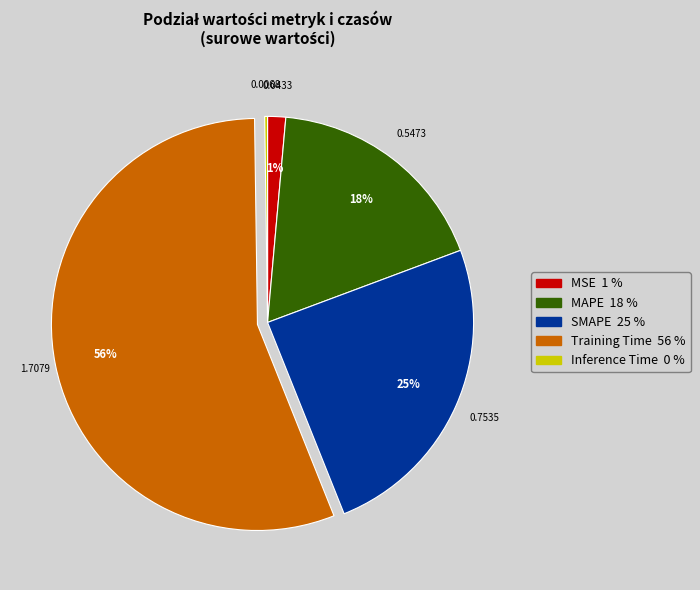

Do Training Time and MSE together represent more than half of the pie?

Yes